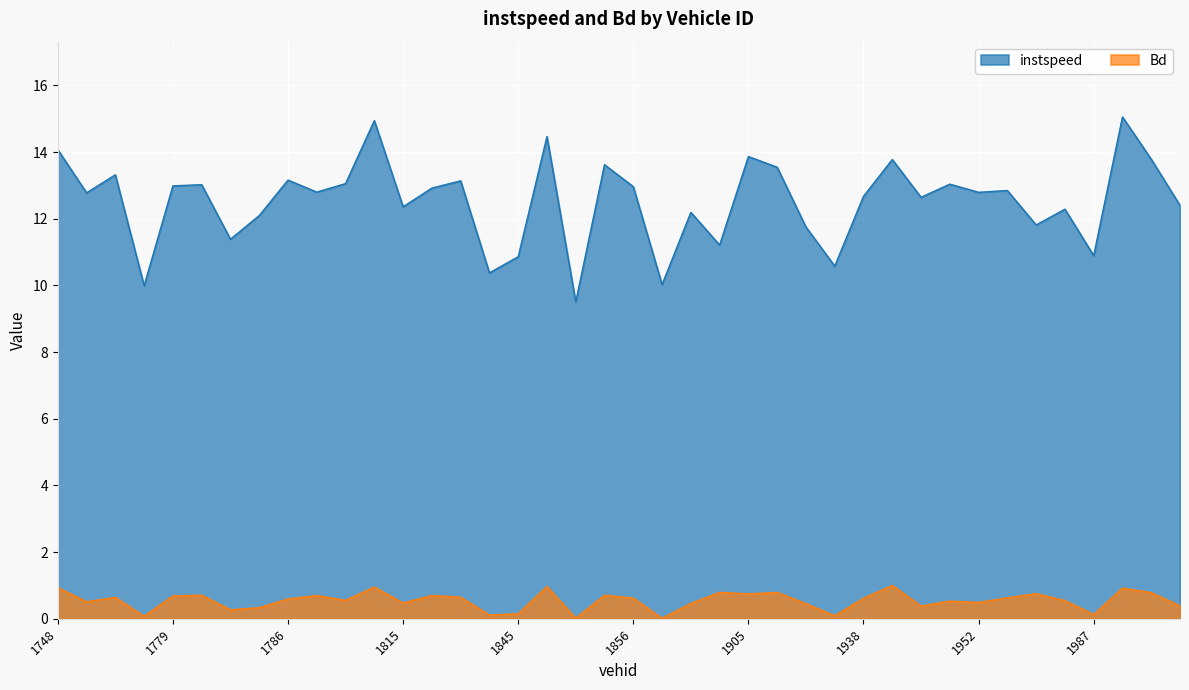

Is it true that instspeed equals 23.8 at 1847?

False